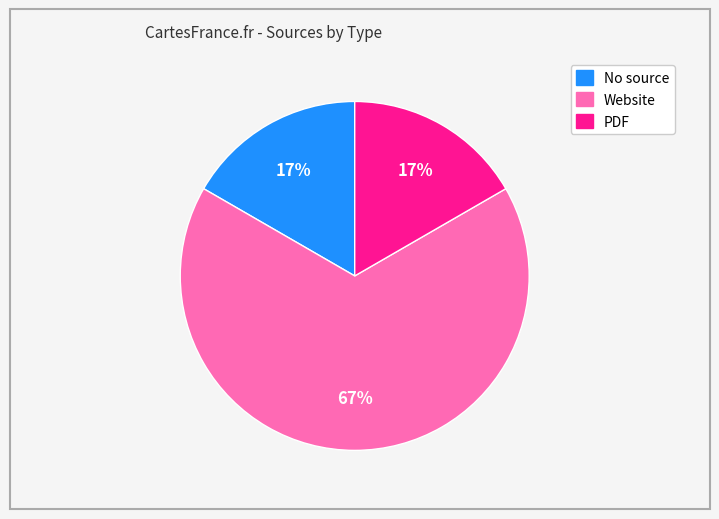

To the nearest percent, what is the difference between the largest and smallest slice percentages?

50%